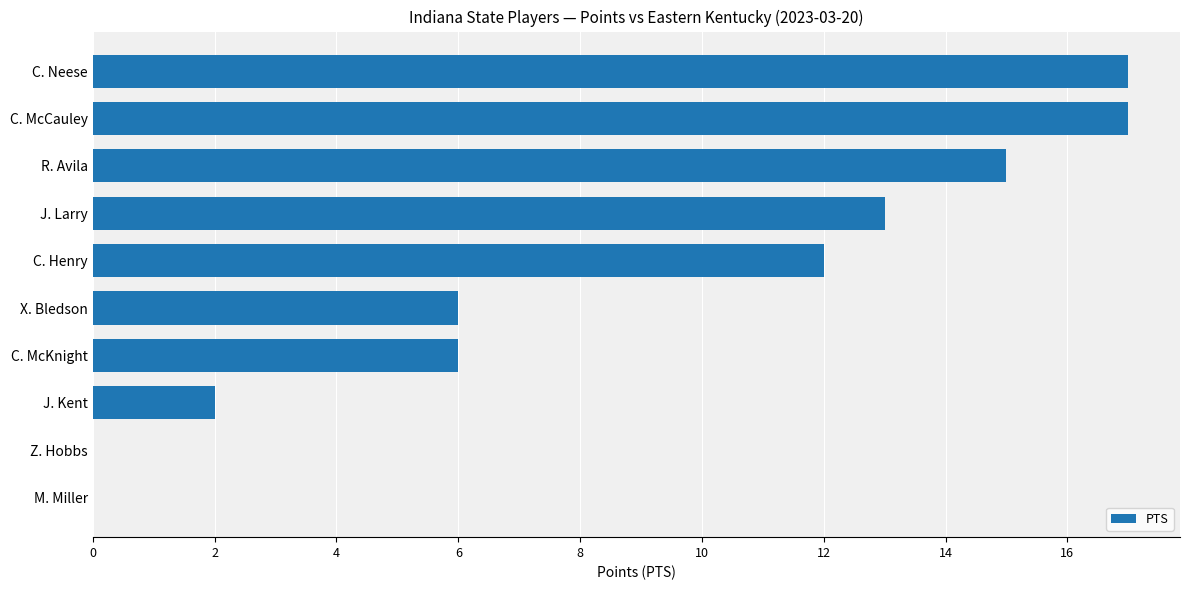

What is the sum of all values?

88